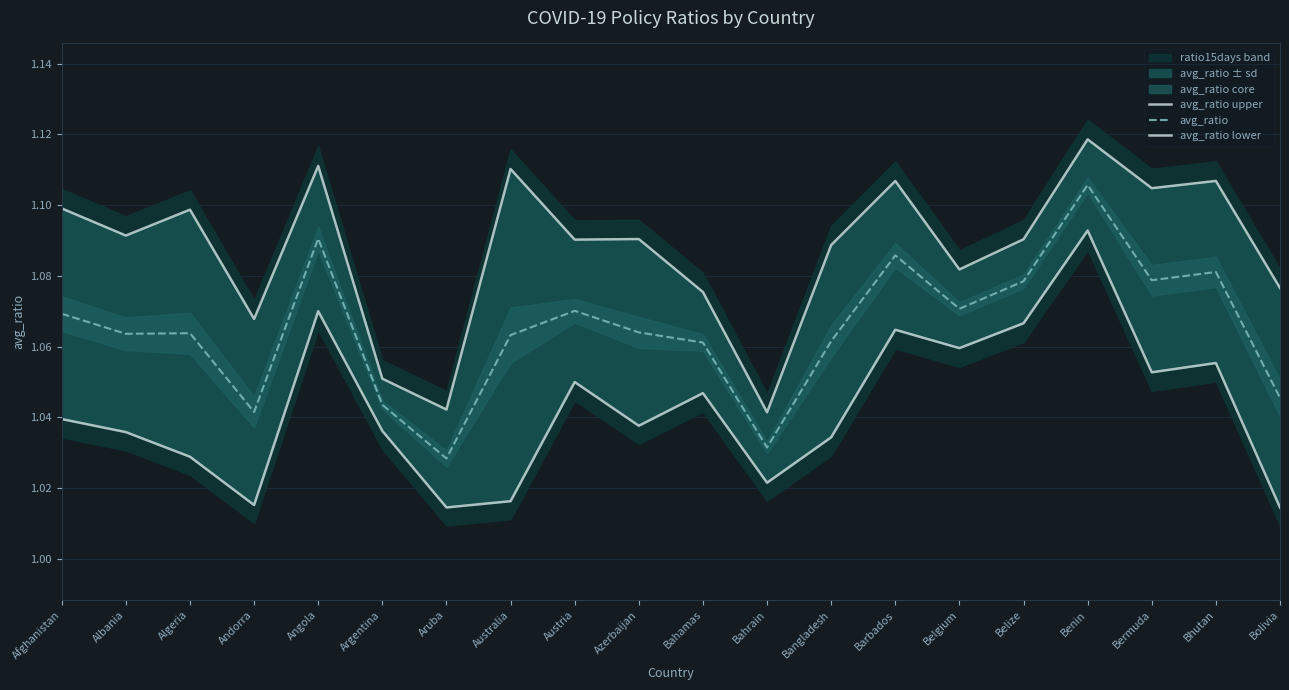

Which series has the largest total across all categories?

avg_ratio upper